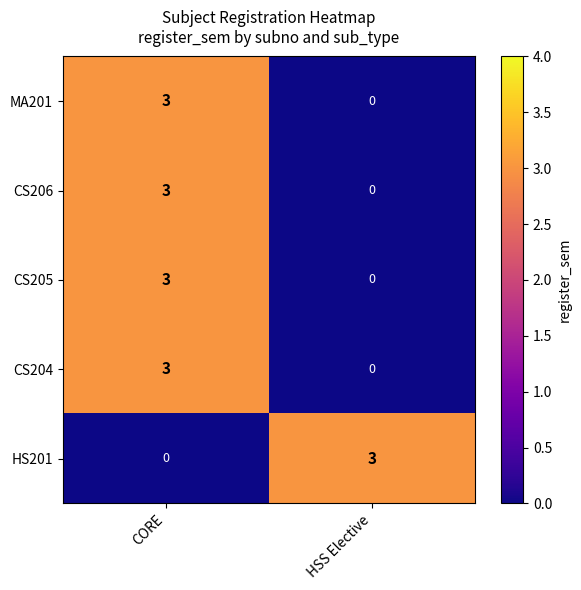

What is the spread (max minus min) of values at CORE?

3